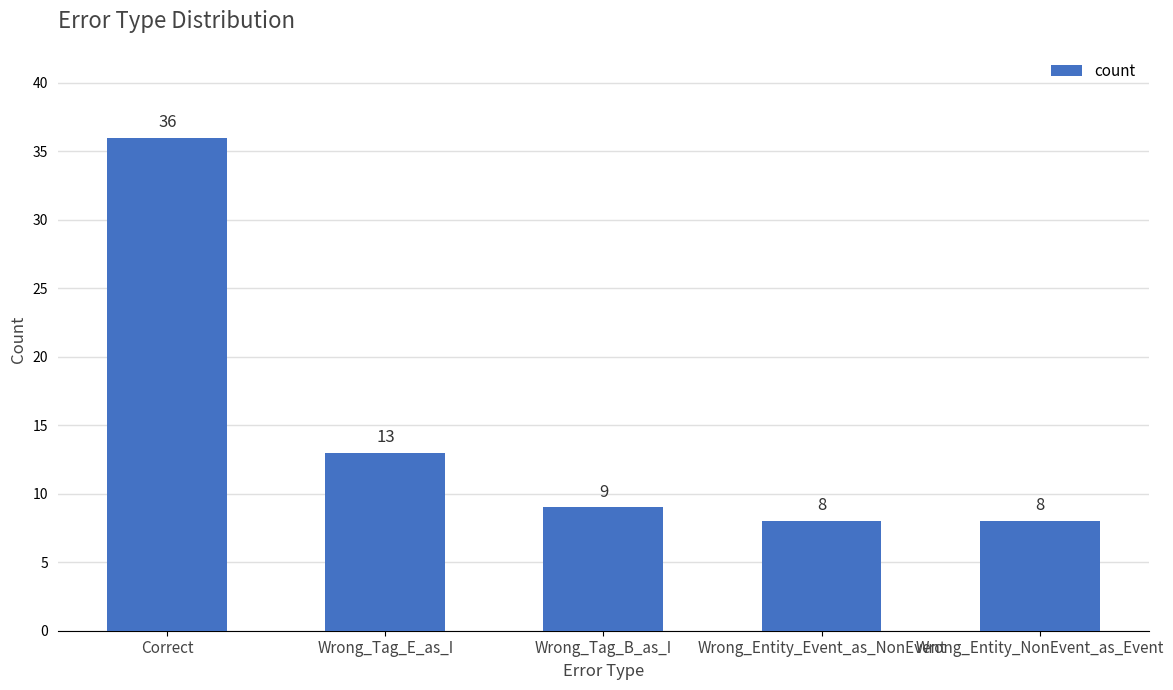

What is the sum of all values?

74